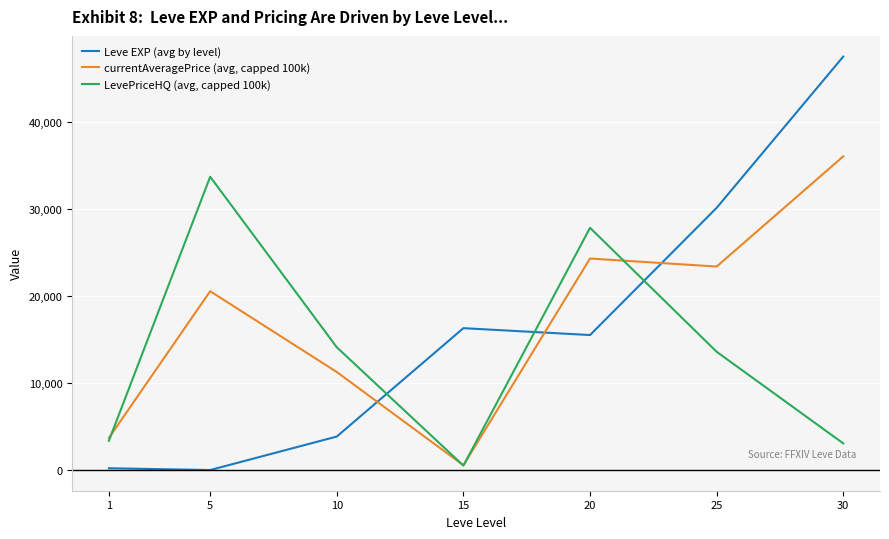

How many series are shown in this chart?

3